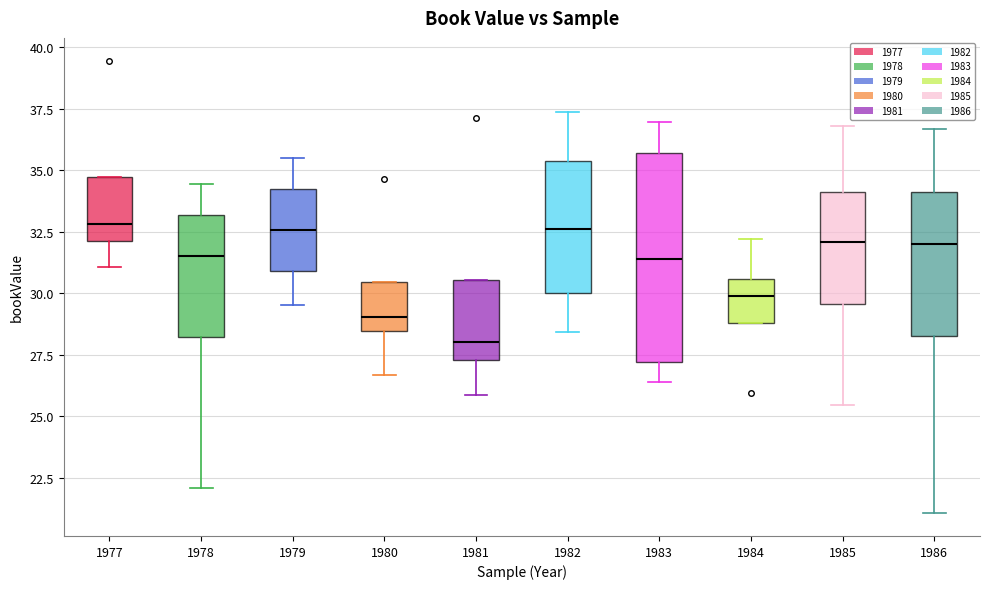

Reading left to right, transcribe this box plot: for each box, give where its median line is, the range the box spans, and where its two whiskers end, as read against the y-axis. The values are not printed on the chart, so give them approximately, as read against the axis.

1977: median 33.0, box 32.0 to 34.5, whiskers 31.0 to 34.5
1978: median 31.5, box 28.0 to 33.0, whiskers 22.0 to 34.5
1979: median 32.5, box 31.0 to 34.0, whiskers 29.5 to 35.5
1980: median 29.0, box 28.5 to 30.5, whiskers 26.5 to 30.5
1981: median 28.0, box 27.5 to 30.5, whiskers 26.0 to 30.5
1982: median 32.5, box 30.0 to 35.5, whiskers 28.5 to 37.5
1983: median 31.5, box 27.0 to 35.5, whiskers 26.5 to 37.0
1984: median 30.0, box 29.0 to 30.5, whiskers 29.0 to 32.0
1985: median 32.0, box 29.5 to 34.0, whiskers 25.5 to 37.0
1986: median 32.0, box 28.5 to 34.0, whiskers 21.0 to 36.5